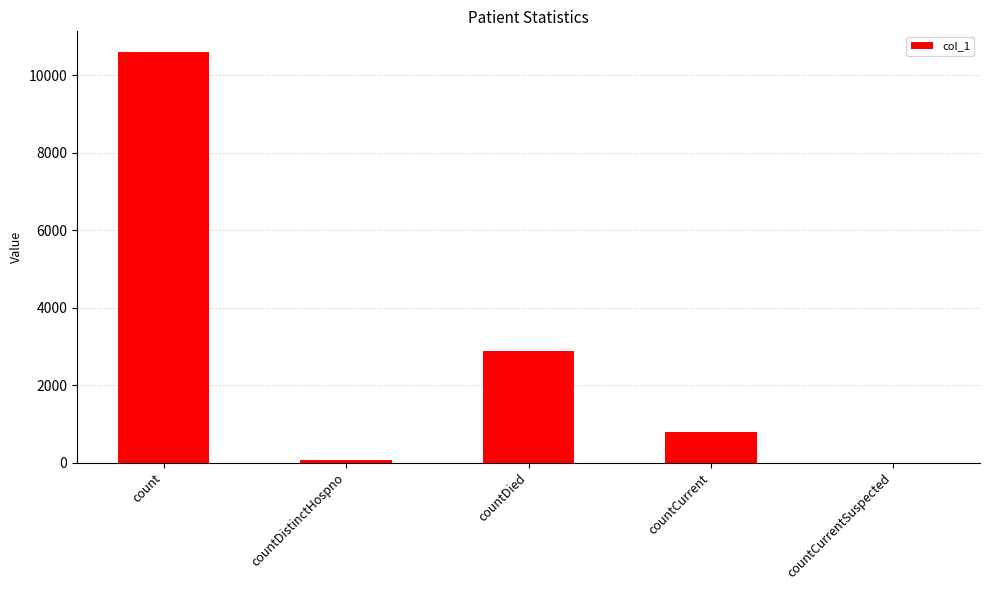

What is the sum of the values at countDistinctHospno and count?

10679